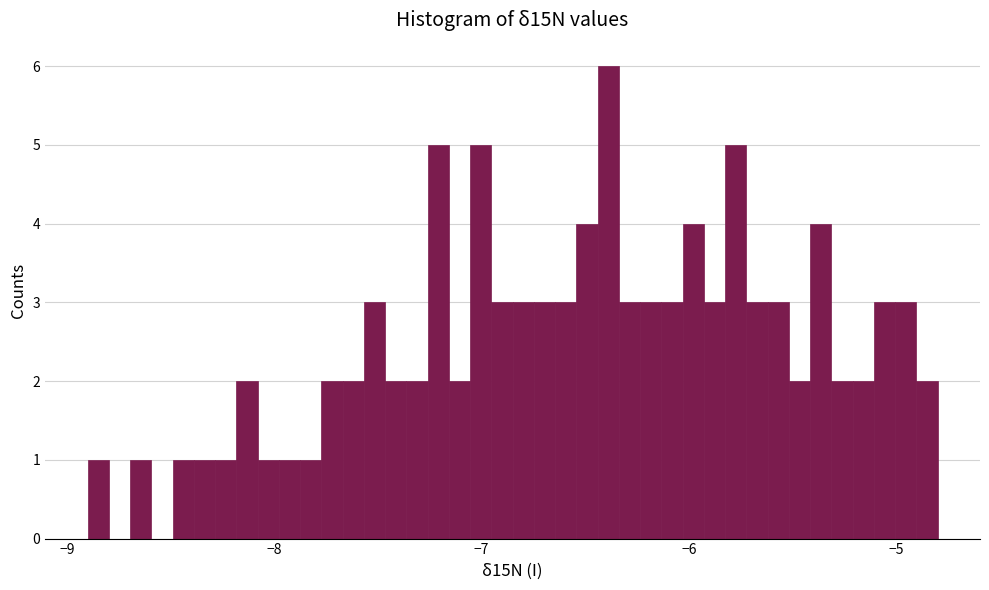

Around what value on the x-axis is the tallest bar? Give the approximate position of its centre, as read against the axis.

-6.4